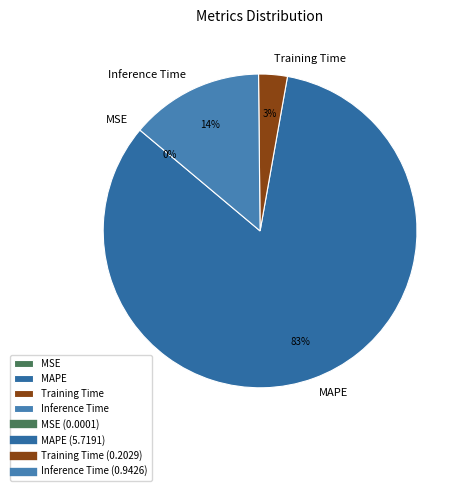

To the nearest percent, what percentage of the pie is Training Time?

3%